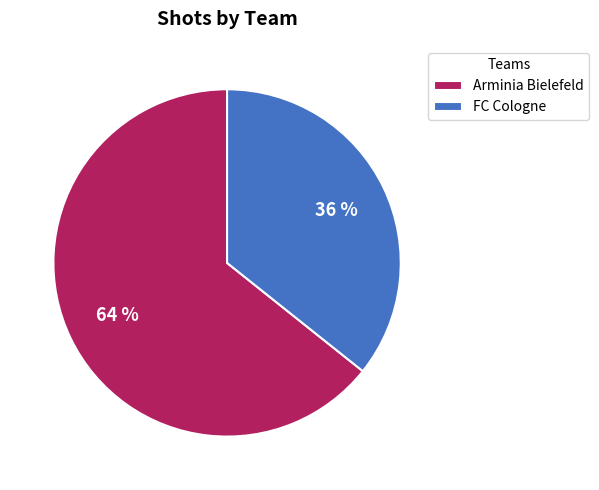

Is FC Cologne the majority of the pie?

No